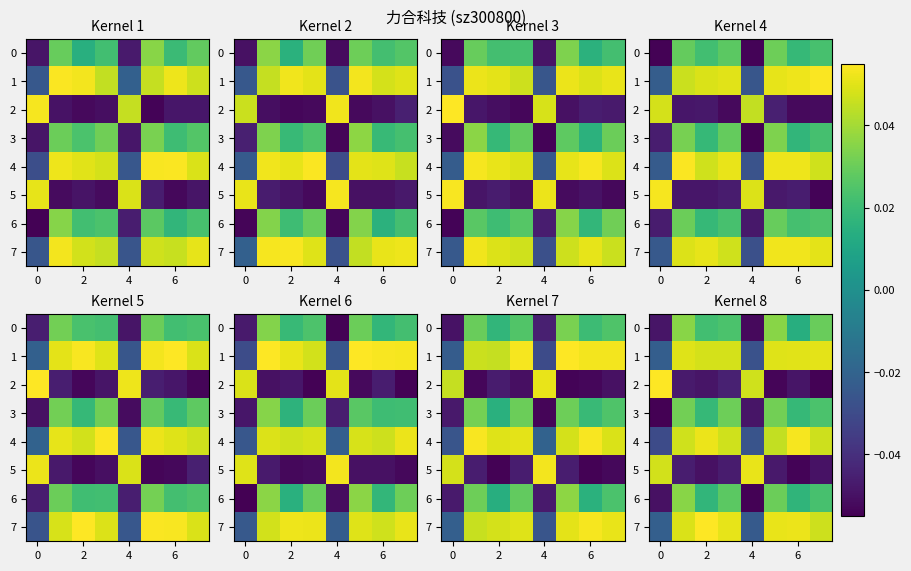

Count the number of data series in this chart.

8